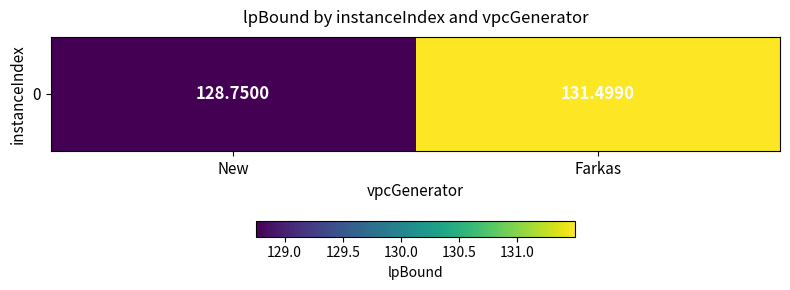

The value at New is 38.7. True or false?

False